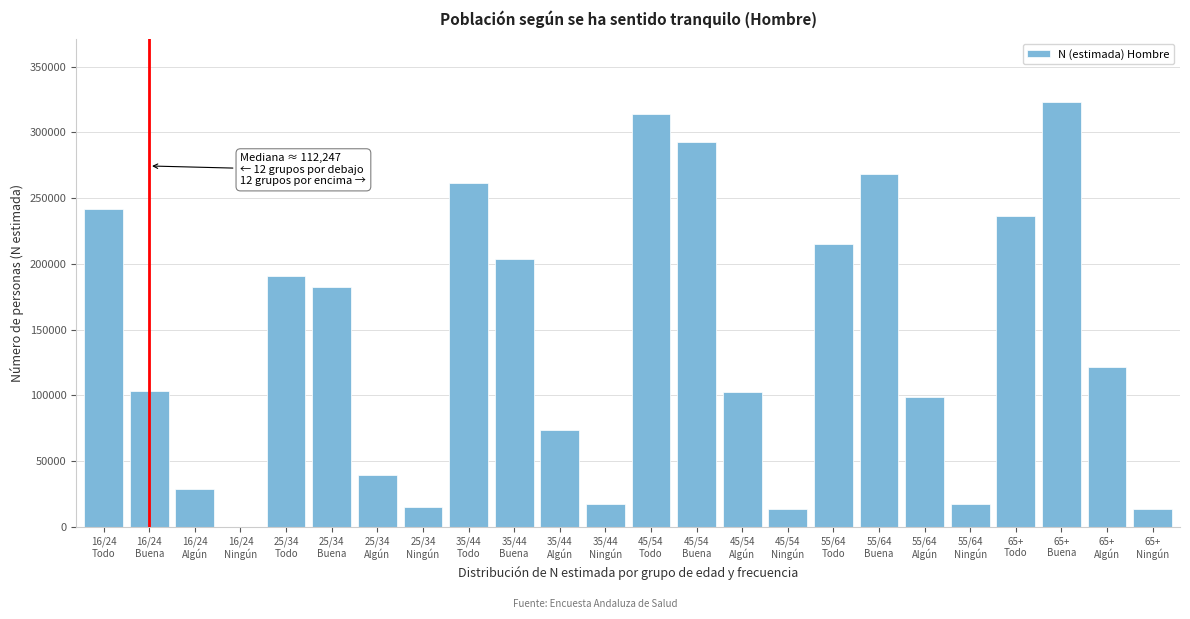

What is the sum of all values?

3375152